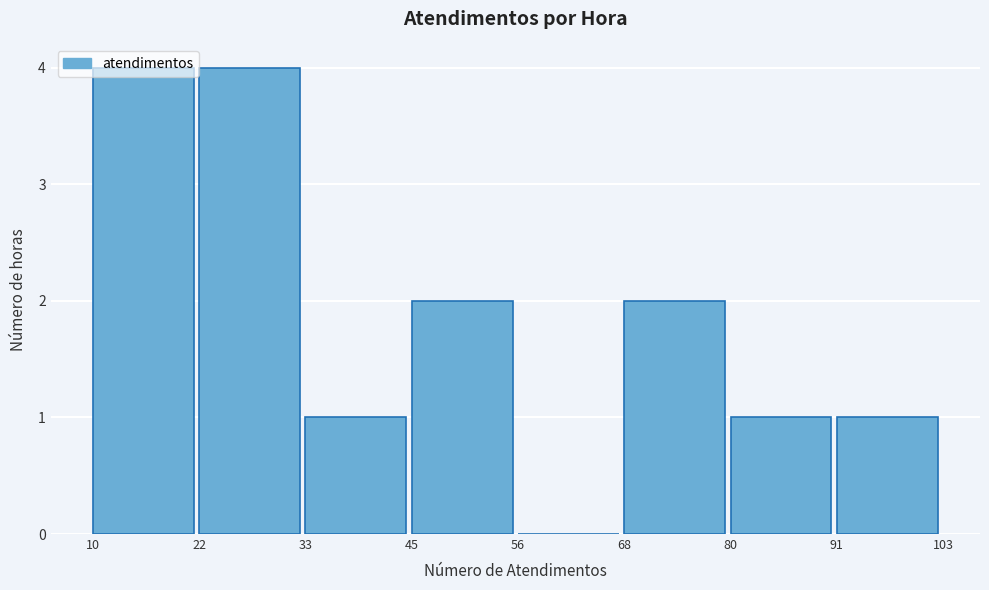

How tall is the bar that spans 68 to 80 on the x-axis? The values are not printed on the chart, so give them approximately, as read against the axis.

2